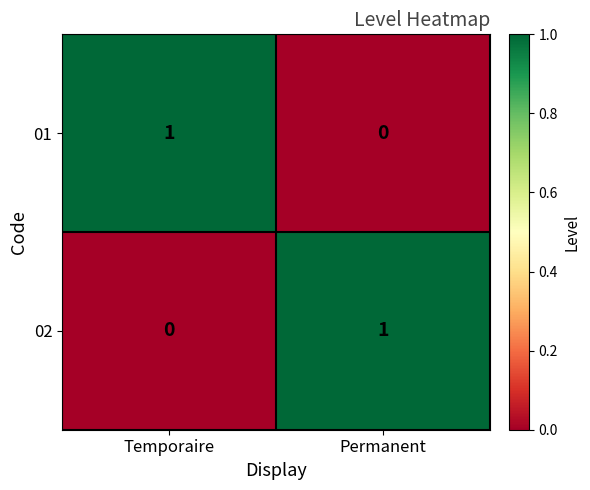

What is the total value across all series at Permanent?

1